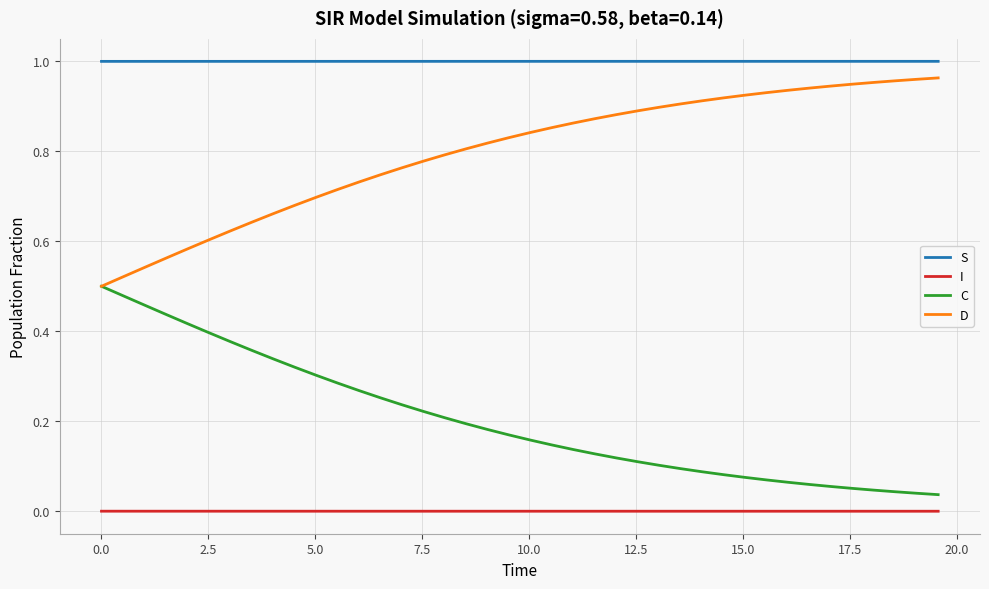

List the series in order of their overall mean, lowest first.

I, C, D, S